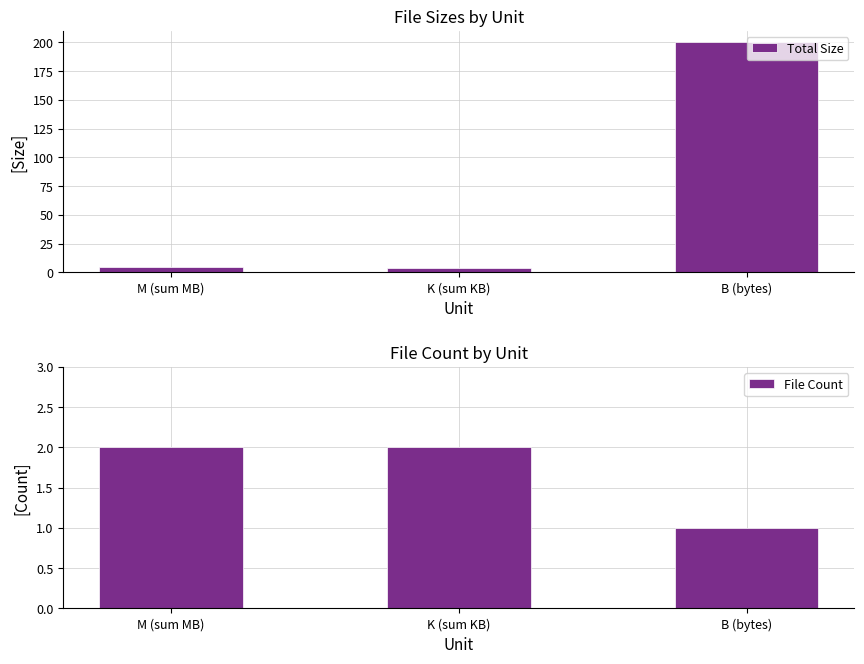

Are the bars horizontal?

No